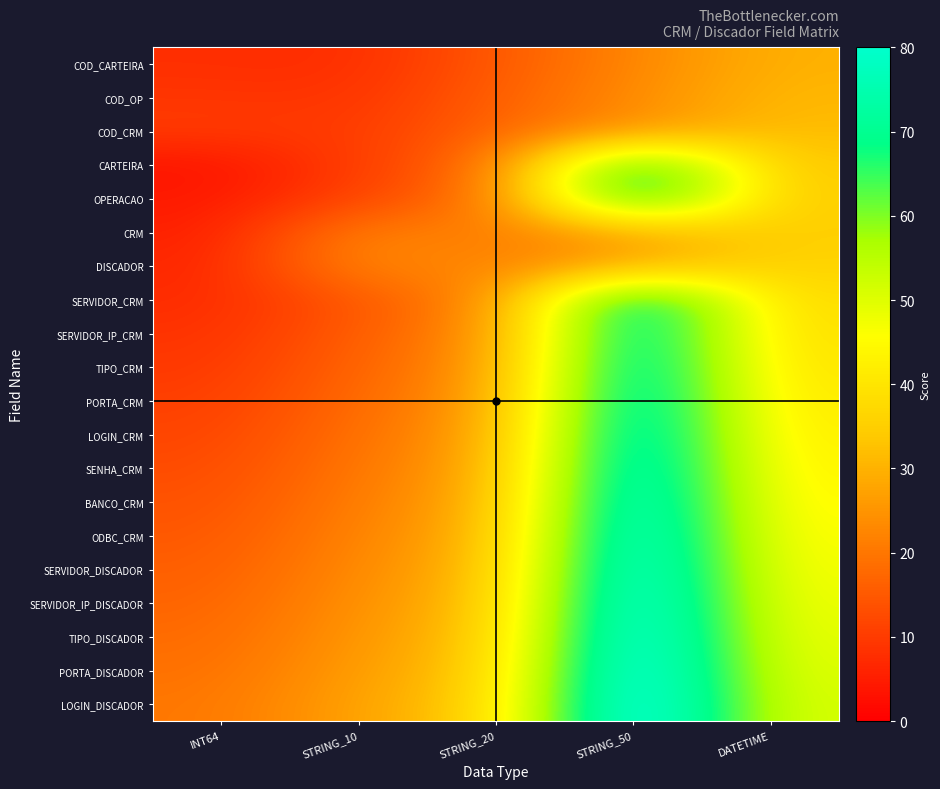

At how many categories does at least one series exceed 35?

2